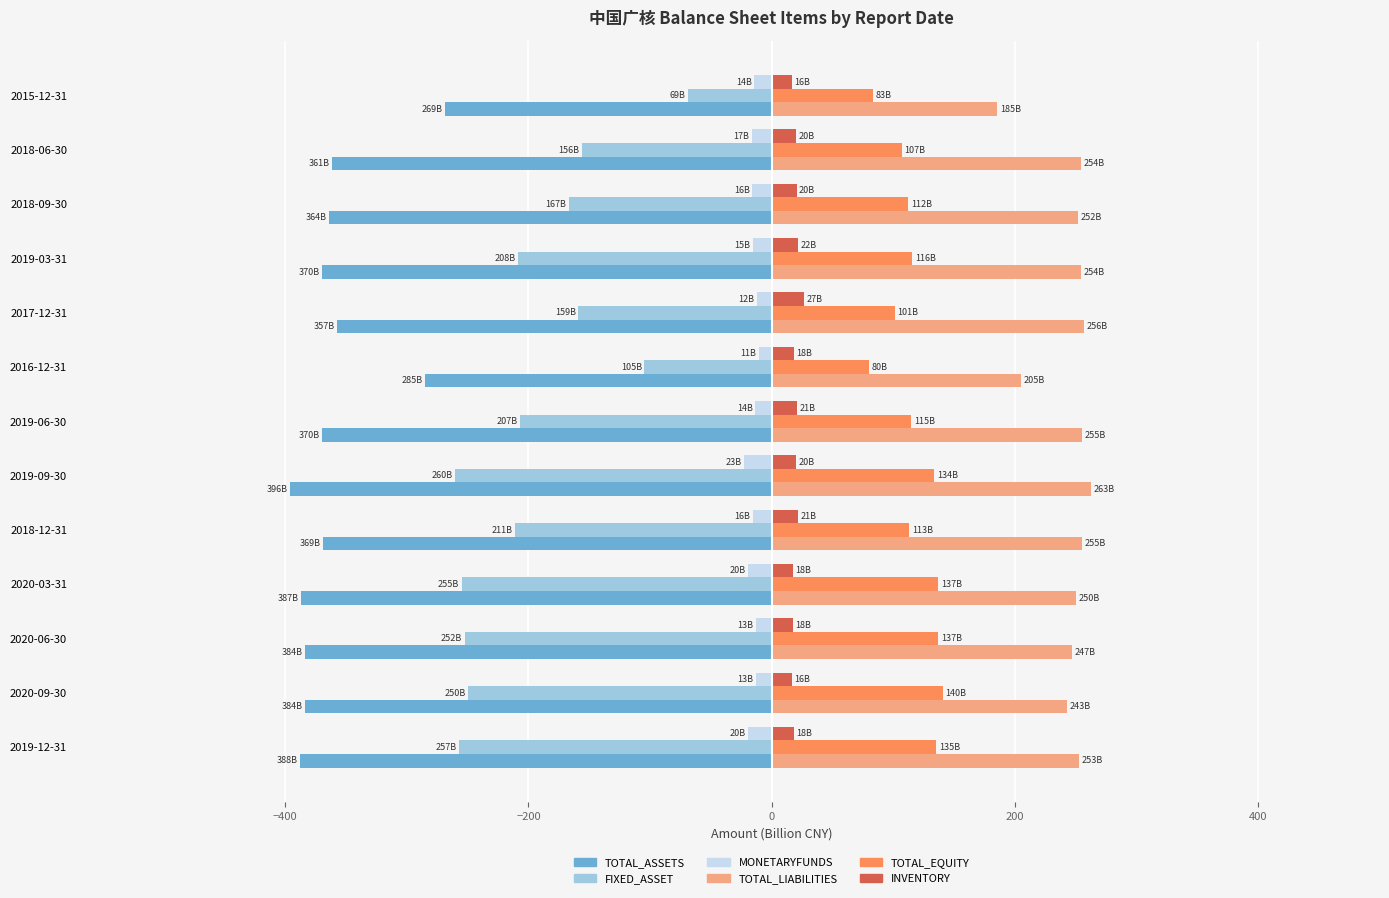

Which series has the widest spread of values?

FIXED_ASSET